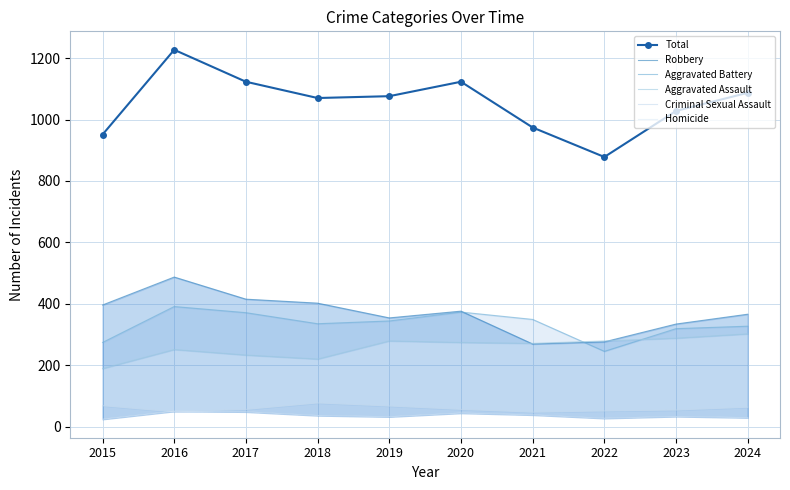

What is the difference between the highest and lowest values at 2024?

1058